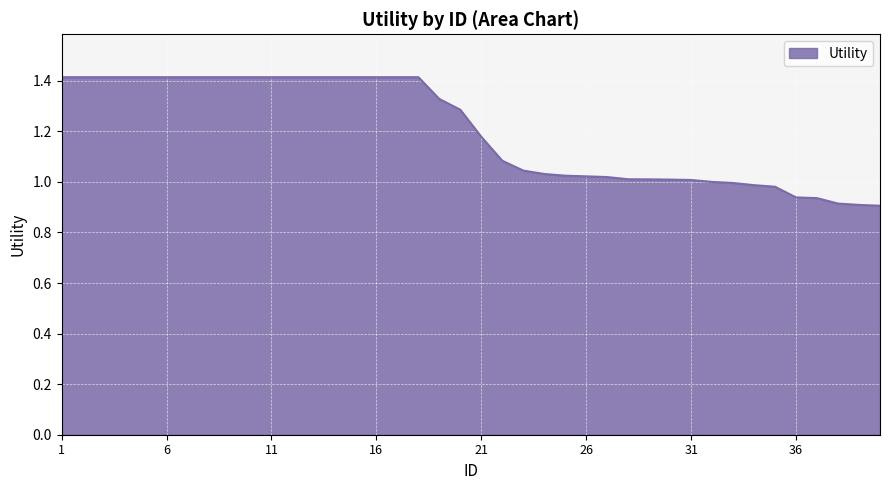

What is the maximum value shown in the chart?

1.4